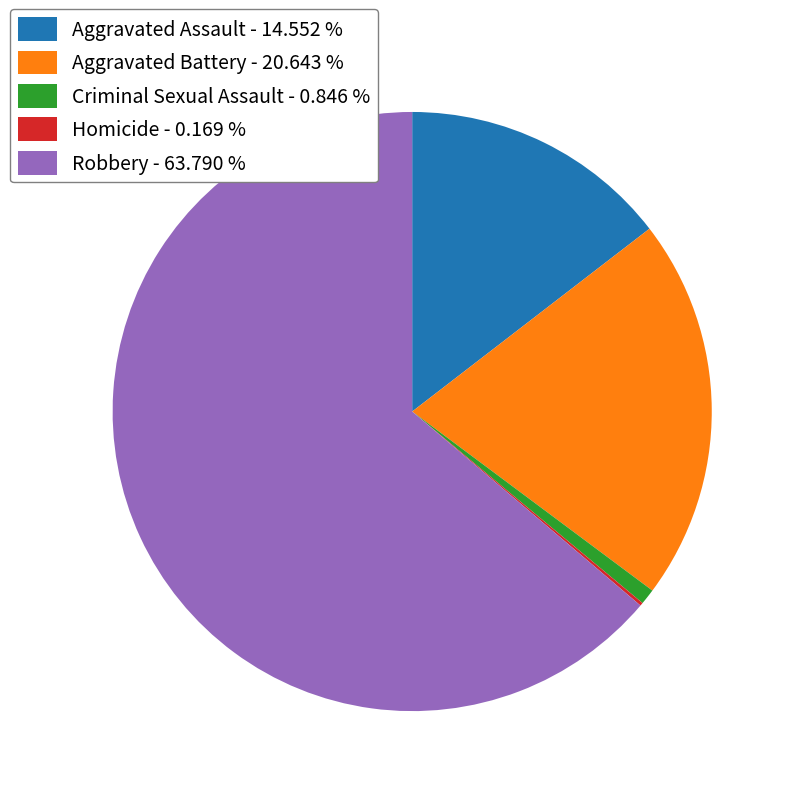

Is it true that Aggravated Assault is 8% of the pie?

False